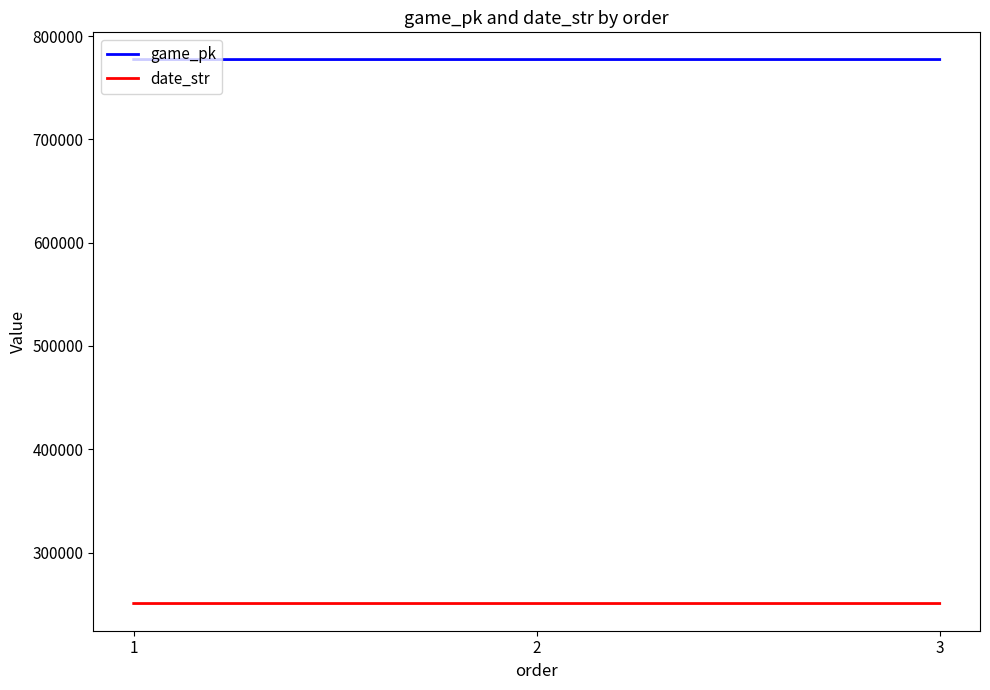

Is this an area chart (filled region under the line)?

No